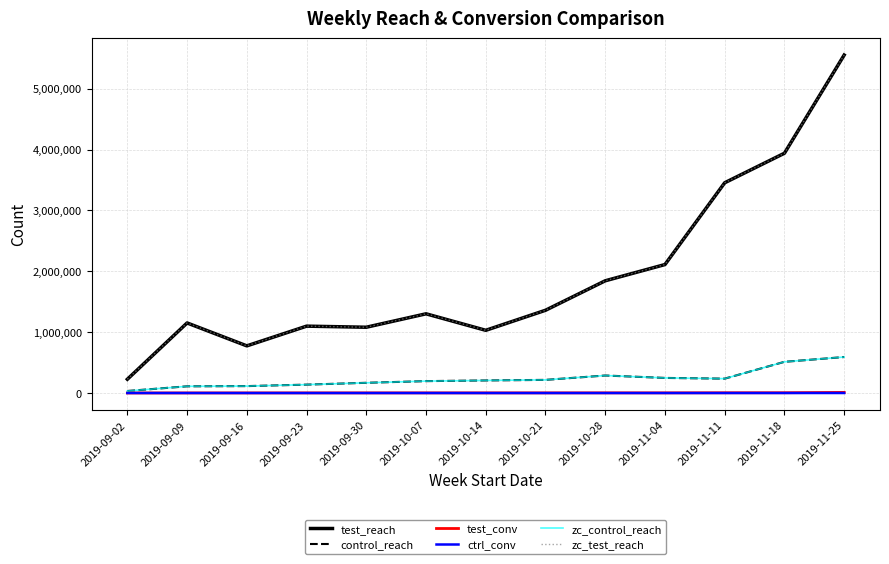

Is it true that test_conv equals 705 at 2019-09-02?

True